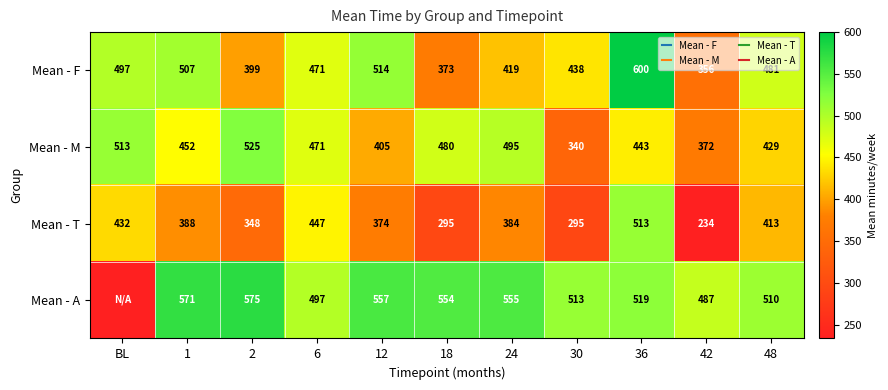

Which has a higher value, 6 or 36?

36